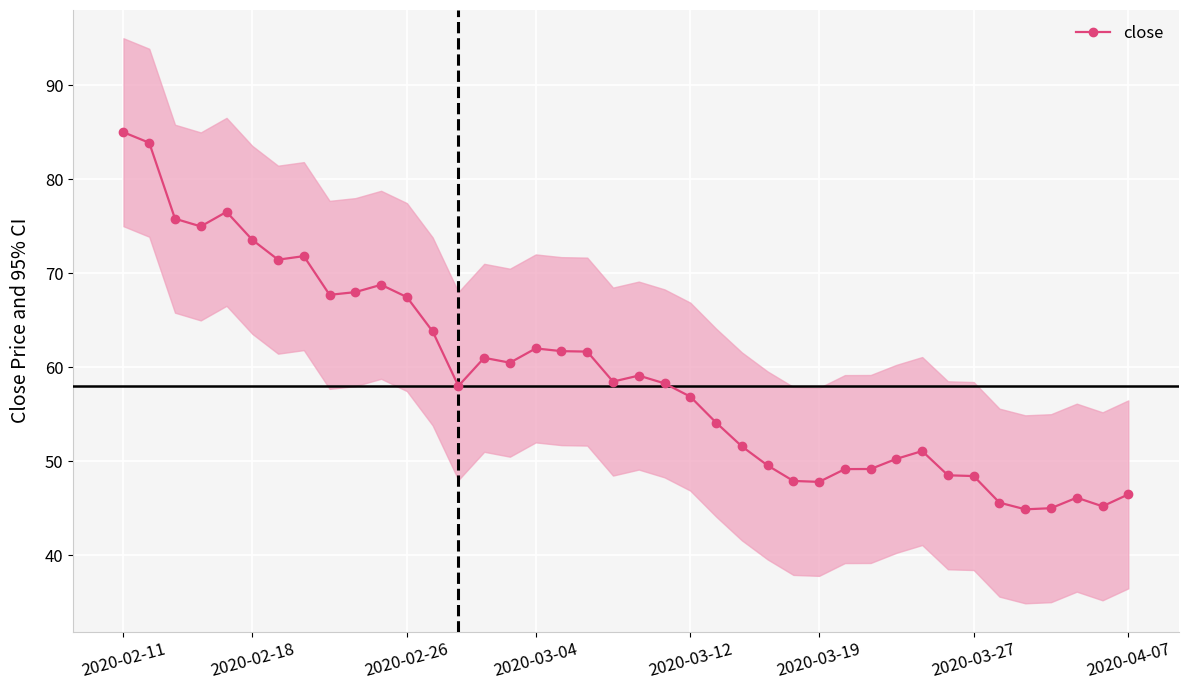

Where does the data first go above 58?

2020-02-11